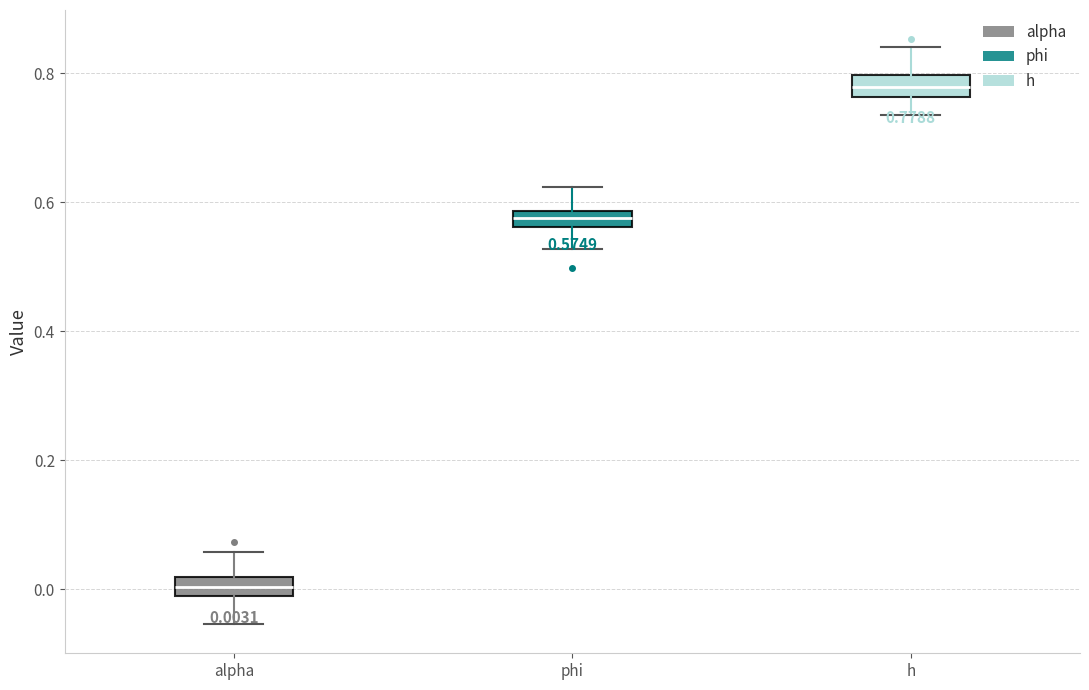

Which box's median line is the highest?

h